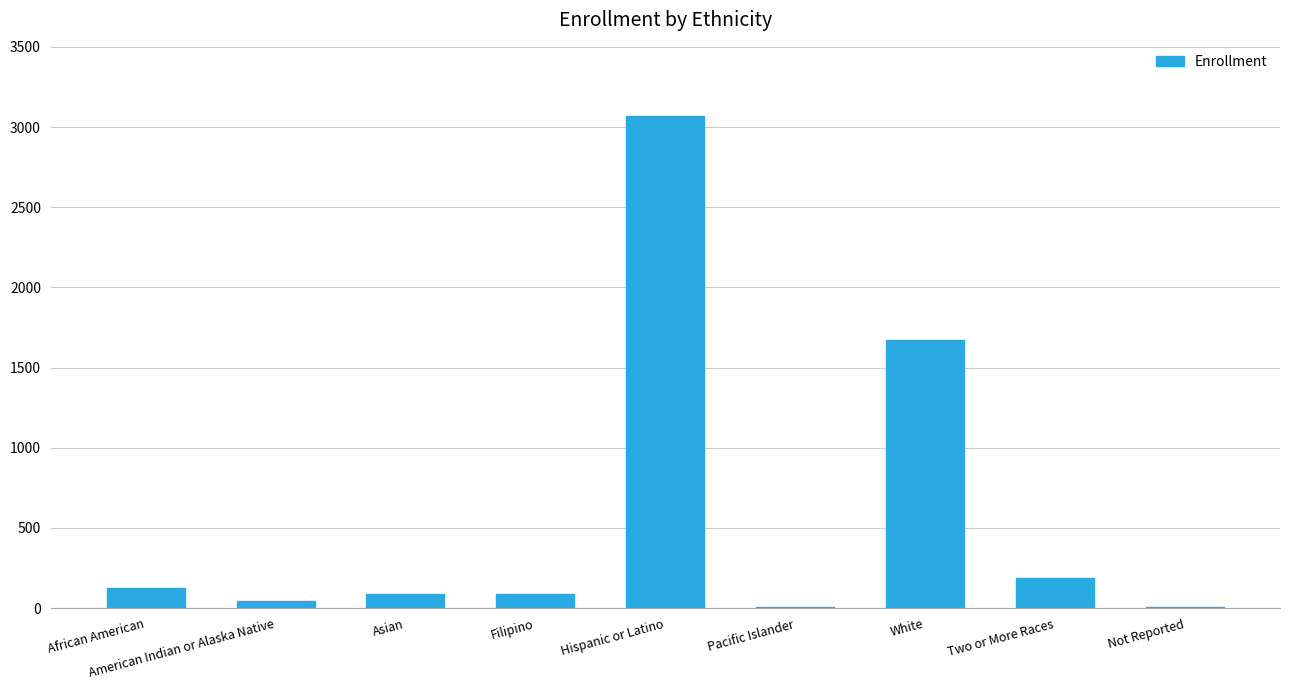

The chart shows a value of 4299 at Hispanic or Latino. True or false?

False